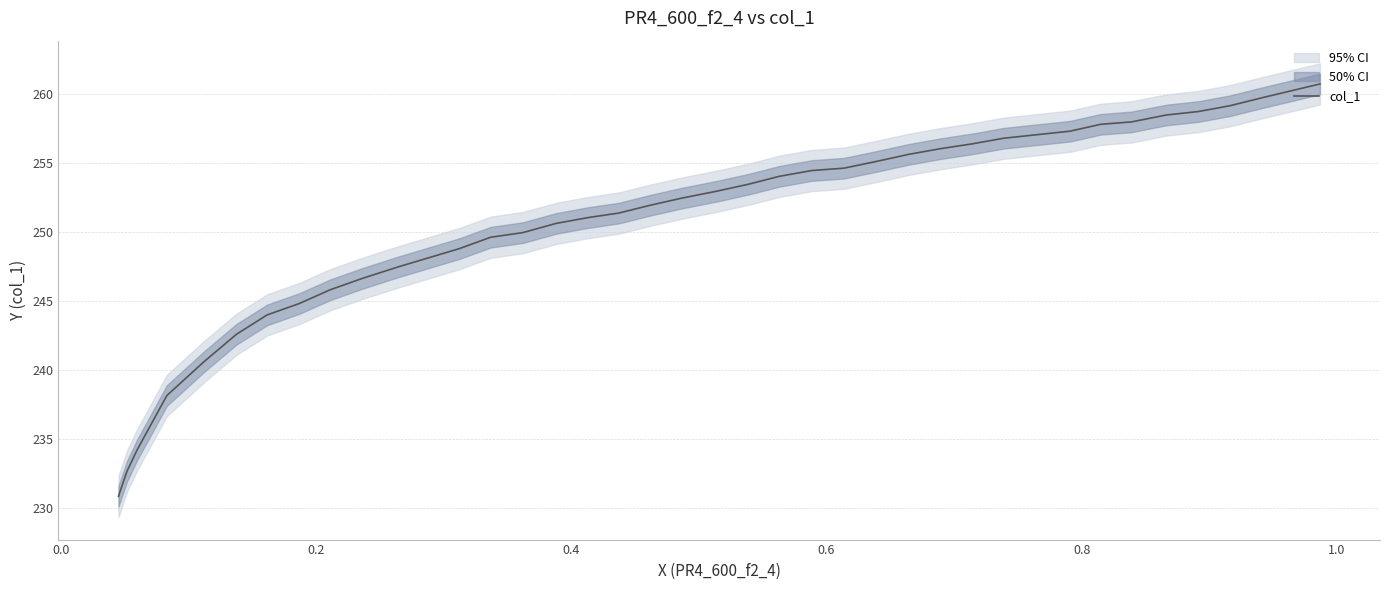

How many data points does each series have?

39